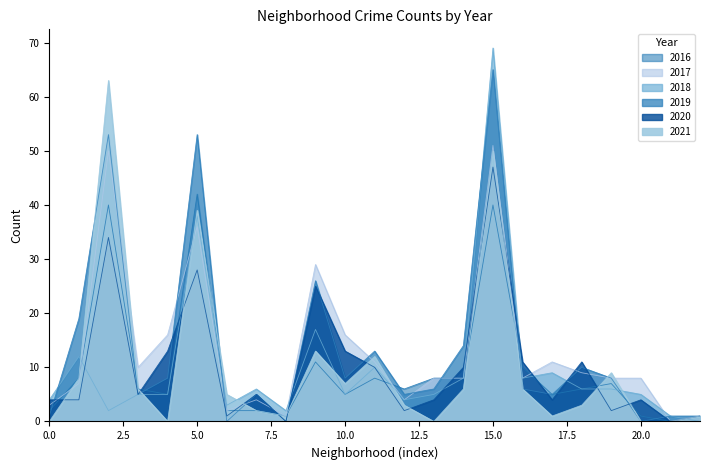

Is it true that 2017 equals -31 at Dunning?

False